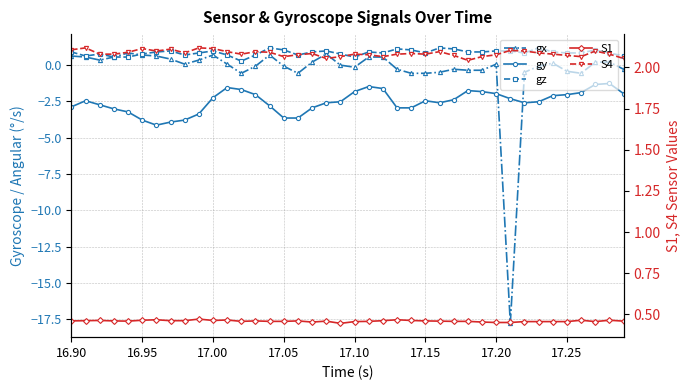

What are all the series names shown in the legend?

gx, gy, gz, S1, S4